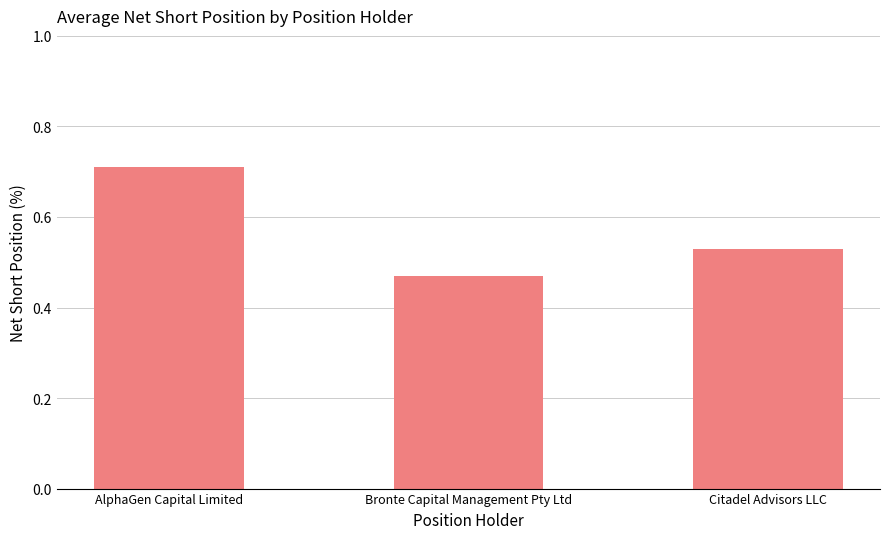

What is the difference between the values at Bronte Capital Management Pty Ltd and Citadel Advisors LLC?

0.1